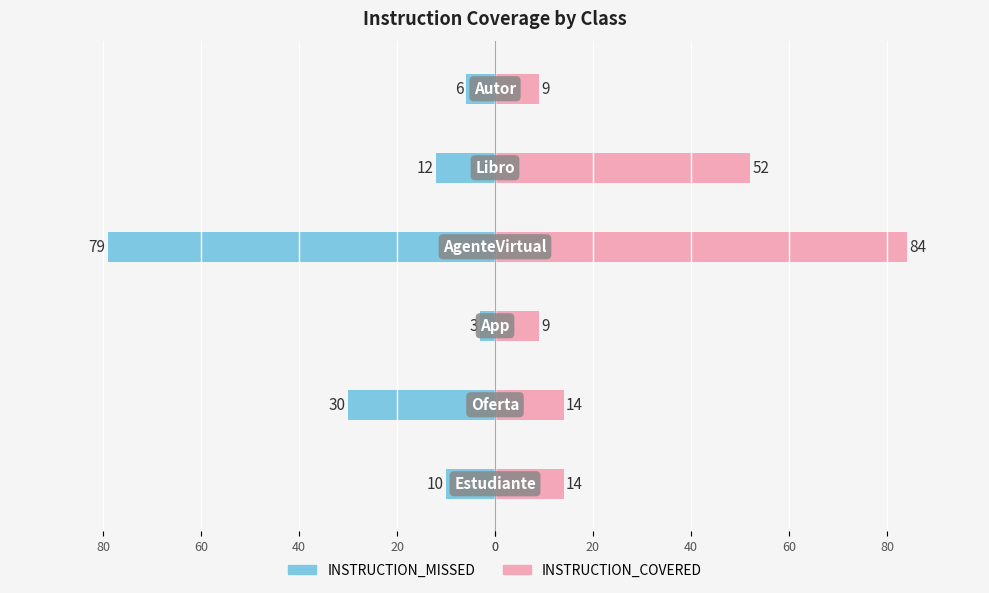

What is the difference between the maximum and minimum values in the INSTRUCTION_MISSED series?

76